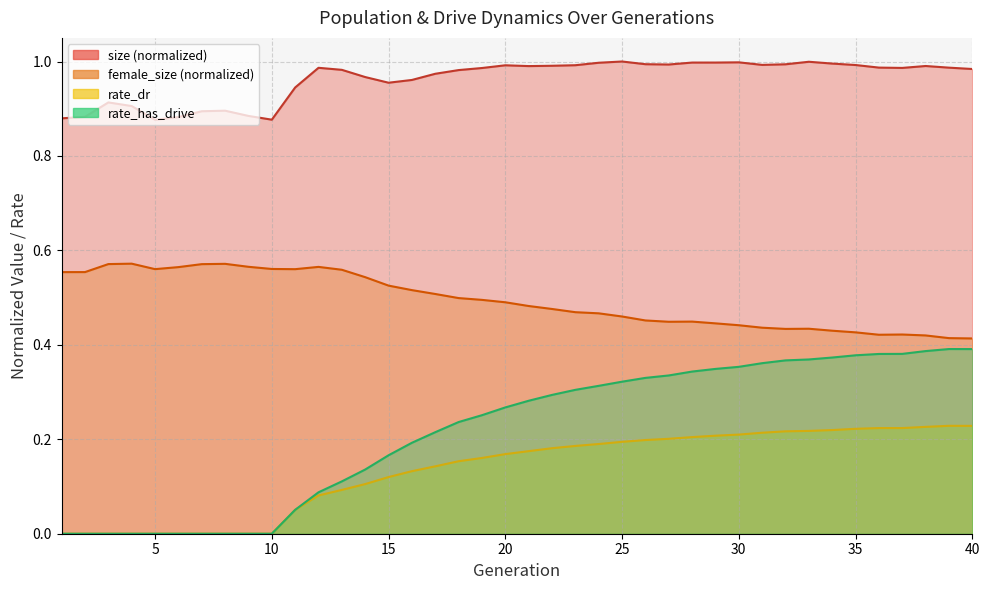

What are all the series names shown in the legend?

size, female_size, rate_dr, rate_has_drive